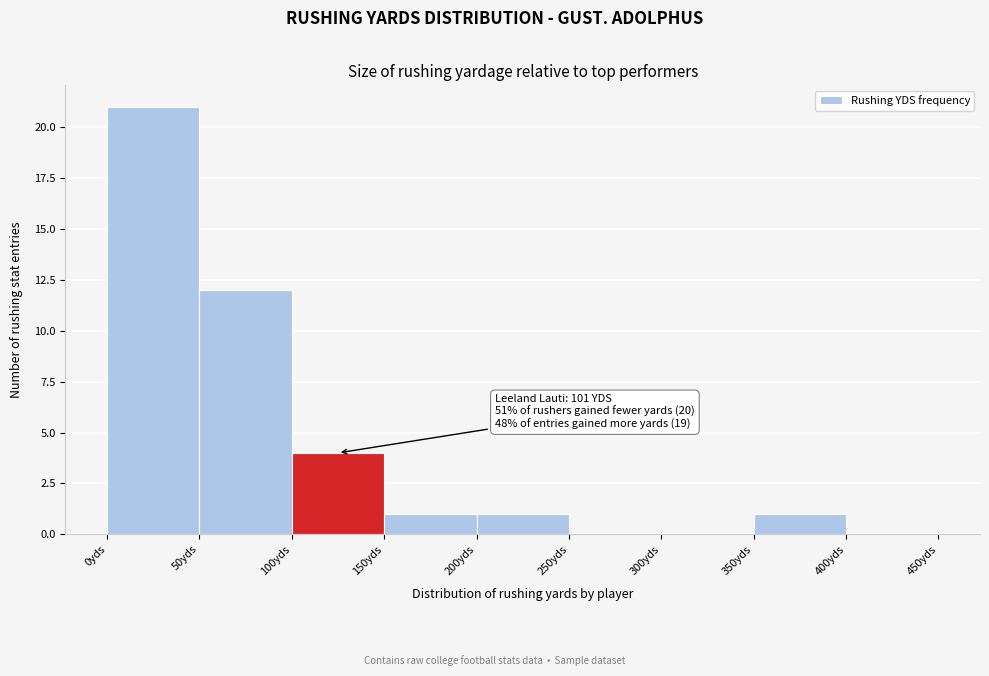

Over which range of the x-axis is the bar tallest?

0 to 50